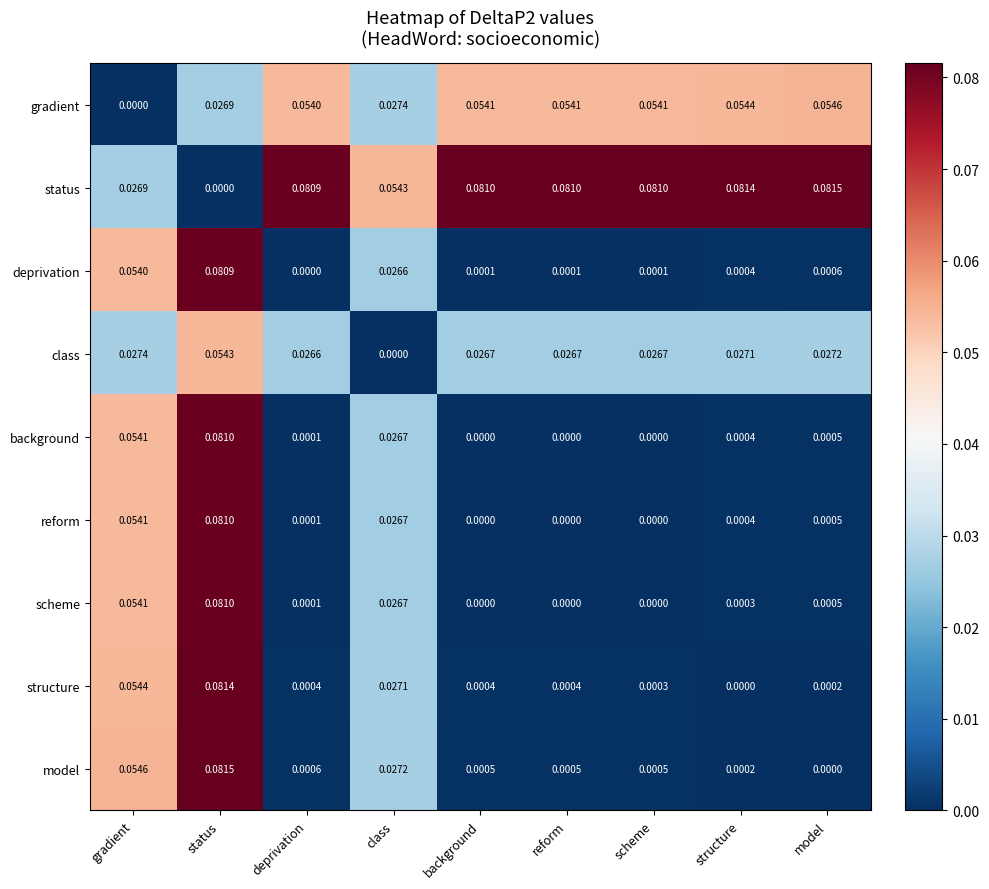

Which series has the largest total across all categories?

status